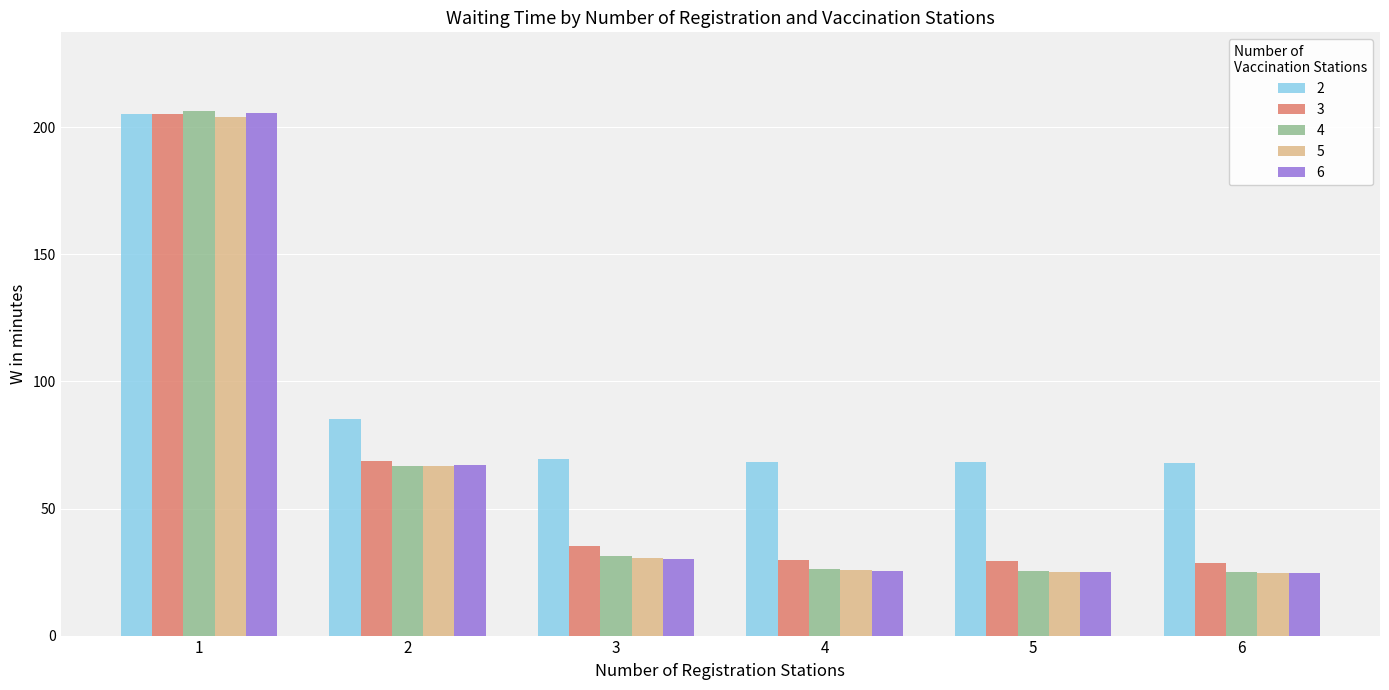

At which label does 6 first exceed 30?

1